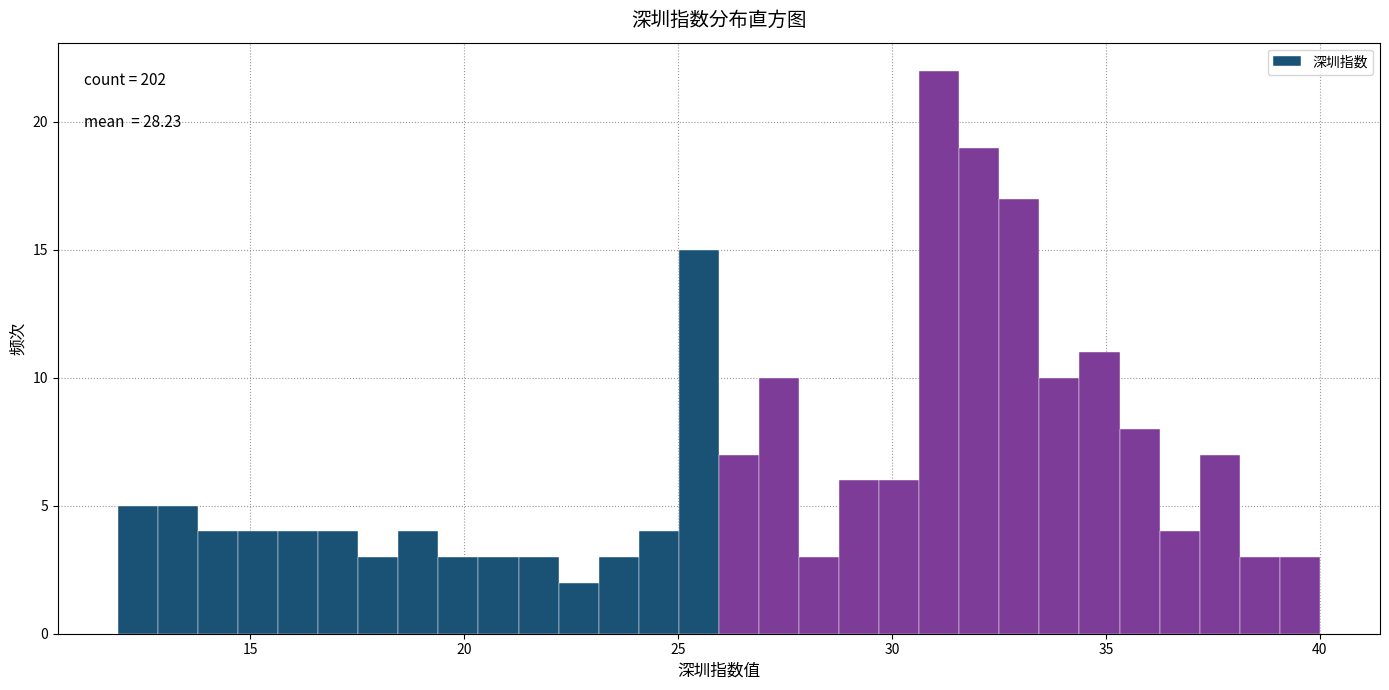

Around what value on the x-axis is the tallest bar? Give the approximate position of its centre, as read against the axis.

31.0